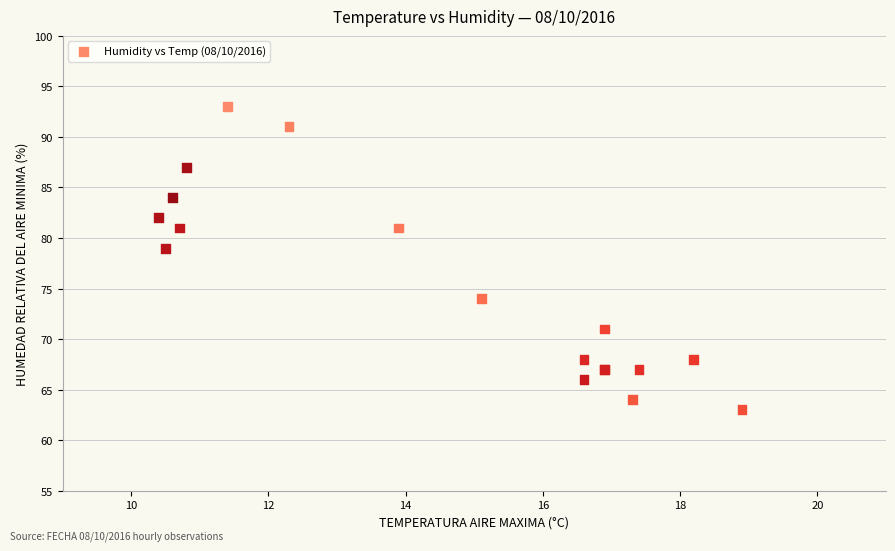

What Y value in the scatter plot is closest to 78?

79